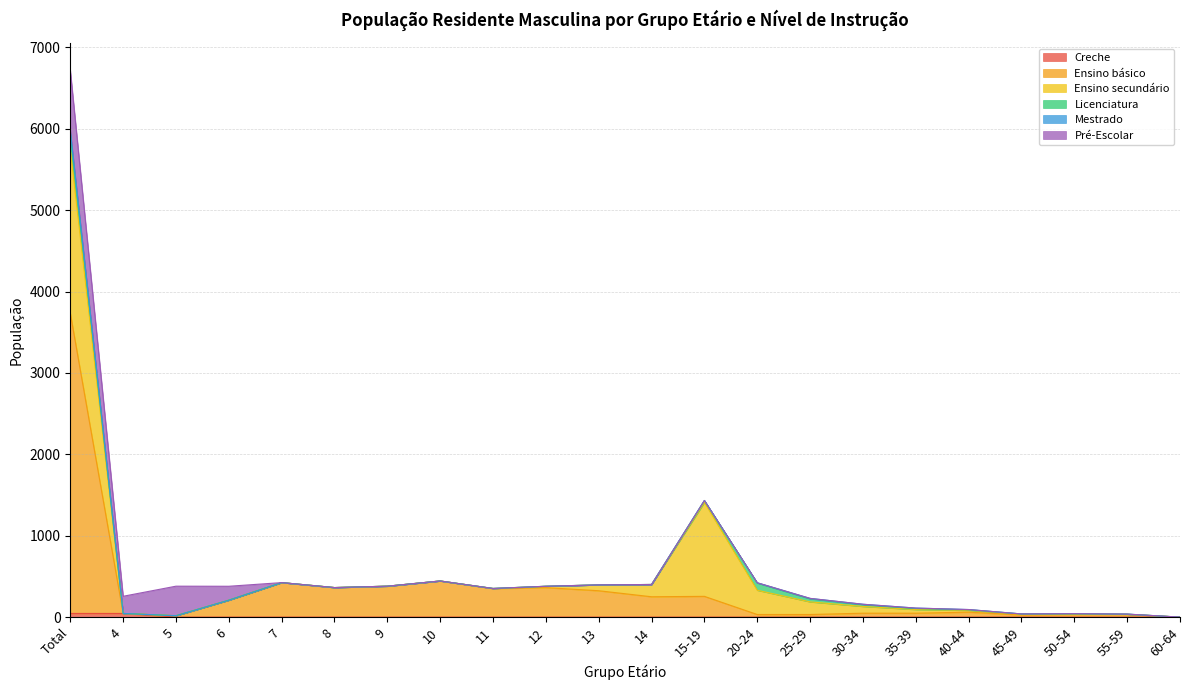

What is the total value across all series at 12?

379